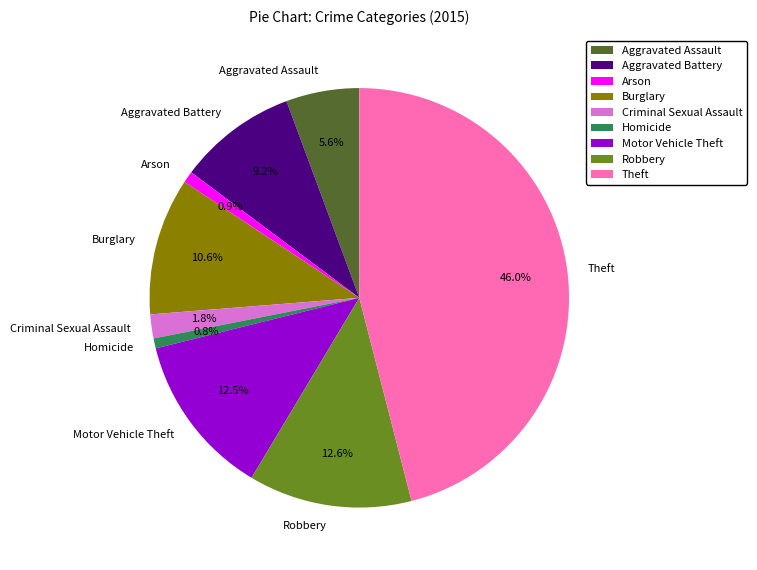

Count the number of slices in the pie.

9